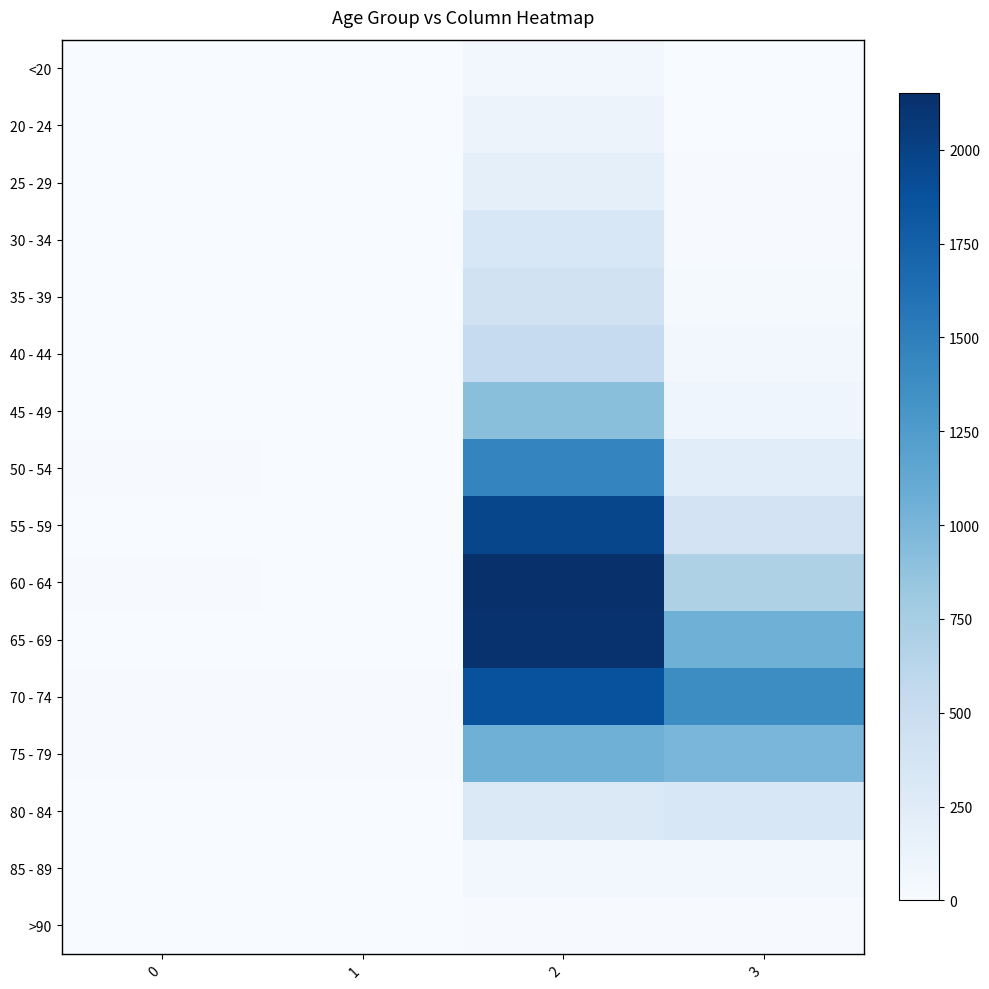

What is the difference between the highest and lowest values at 3?

1379